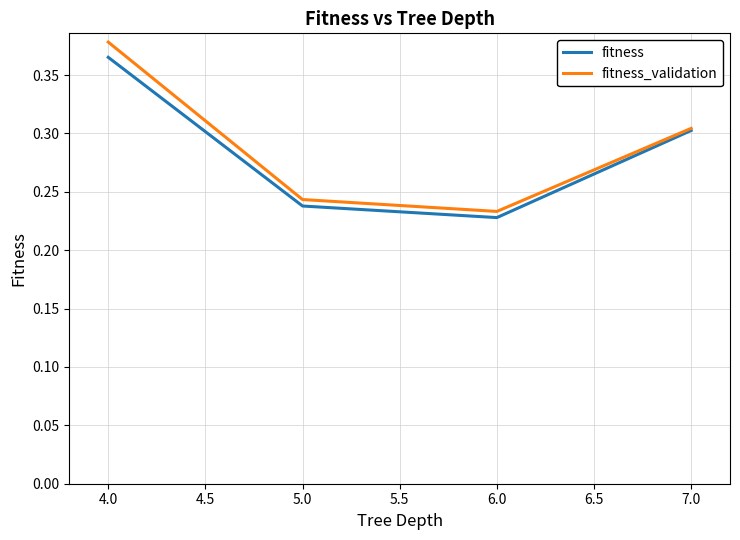

How many lines are shown in the chart?

2